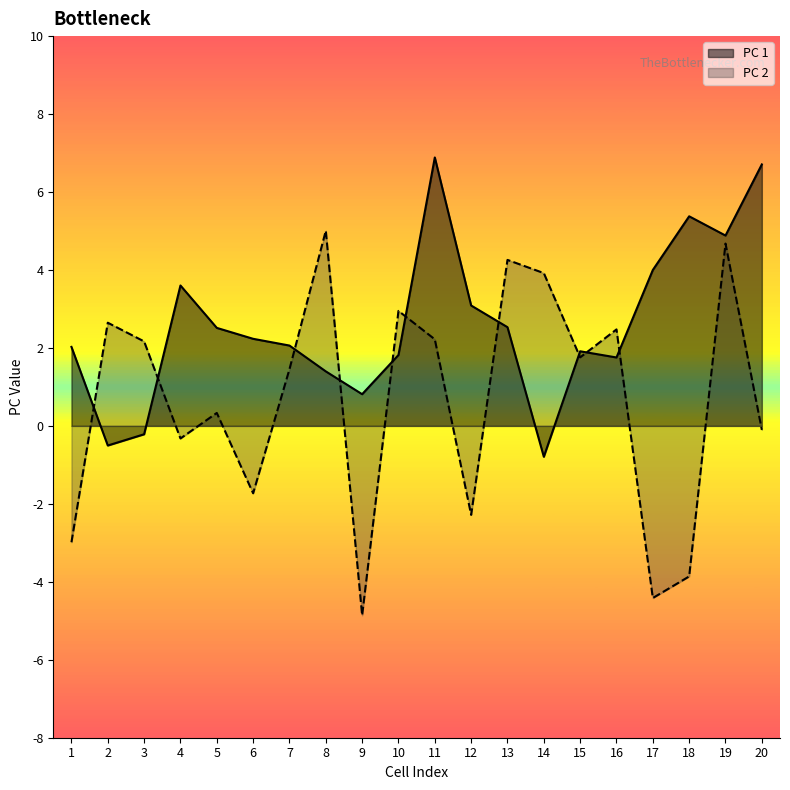

At which label does PC 2 first exceed 1?

2